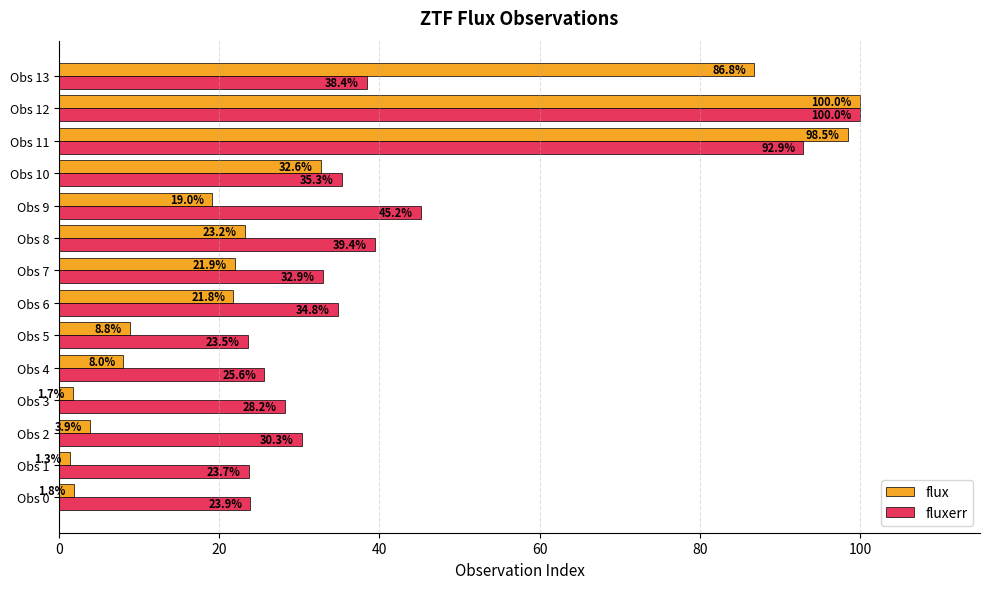

Which series has the widest spread of values?

flux